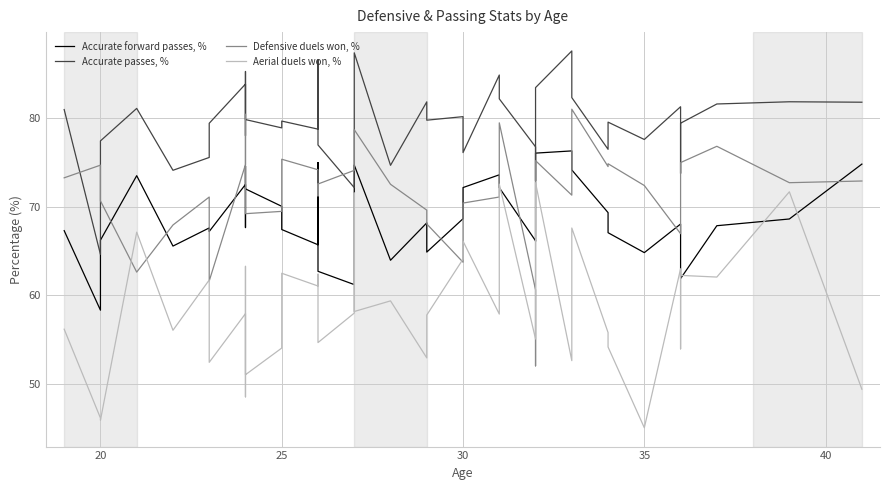

What is the label of the 17th point from the right?

30